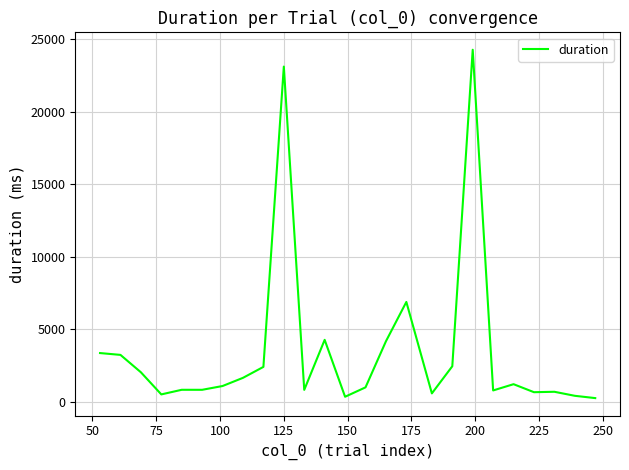

How many lines are shown in the chart?

1